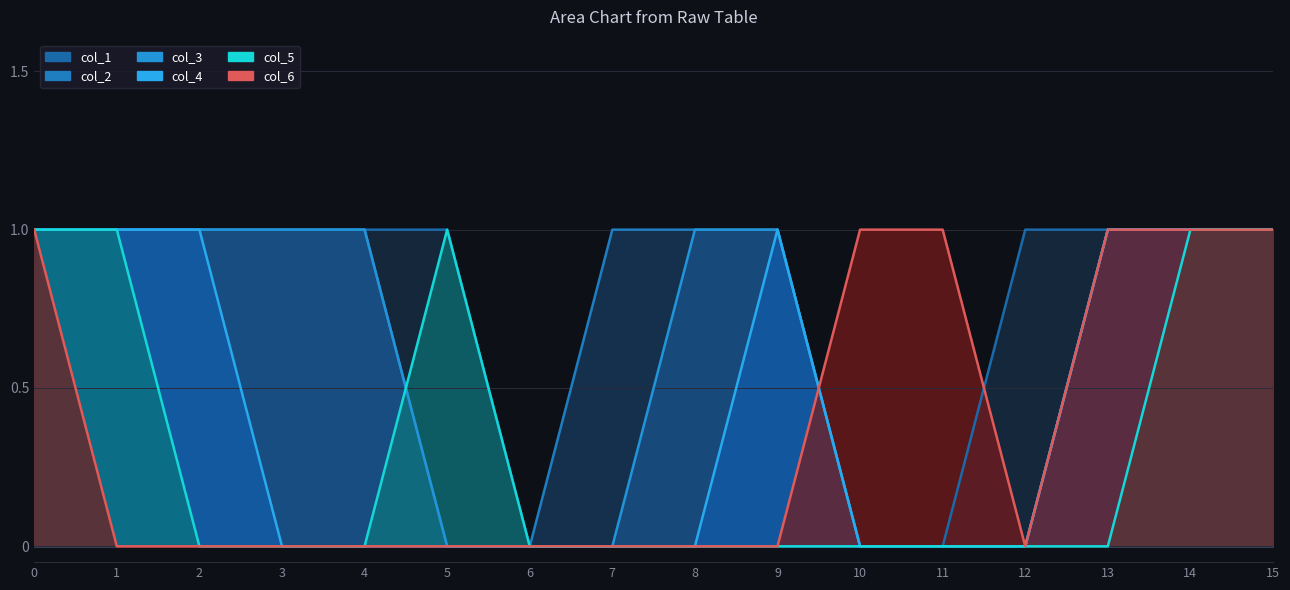

Which series has the largest total across all categories?

col_2